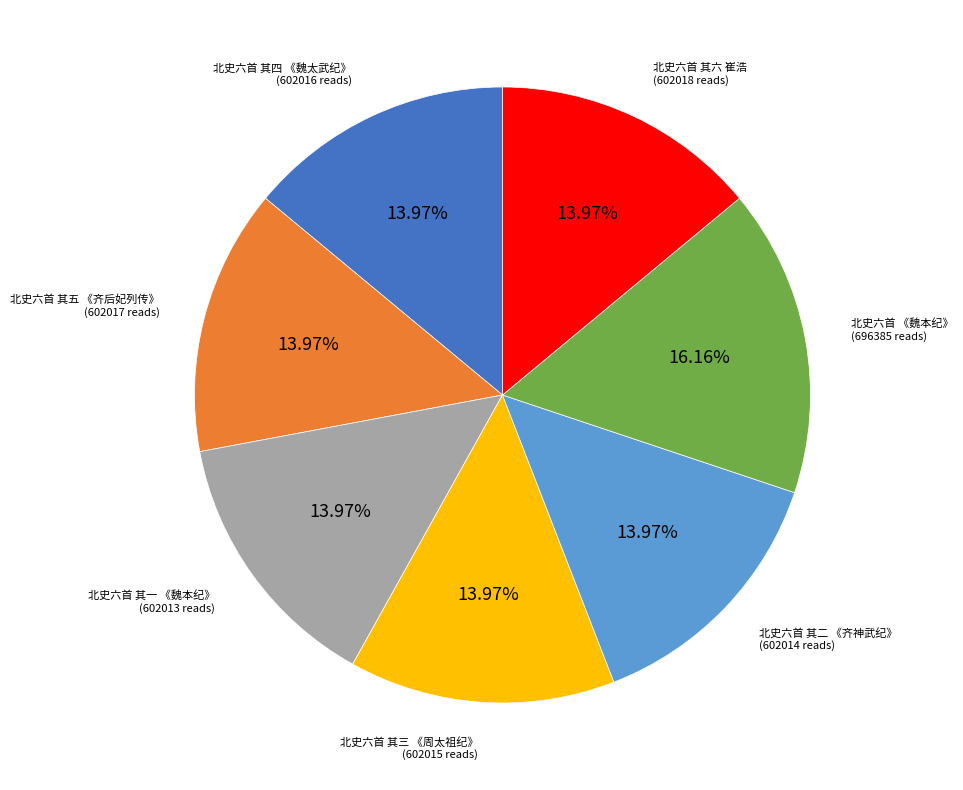

The 北史六首 其四 《魏太武纪》 slice represents 28% of the pie. True or false?

False